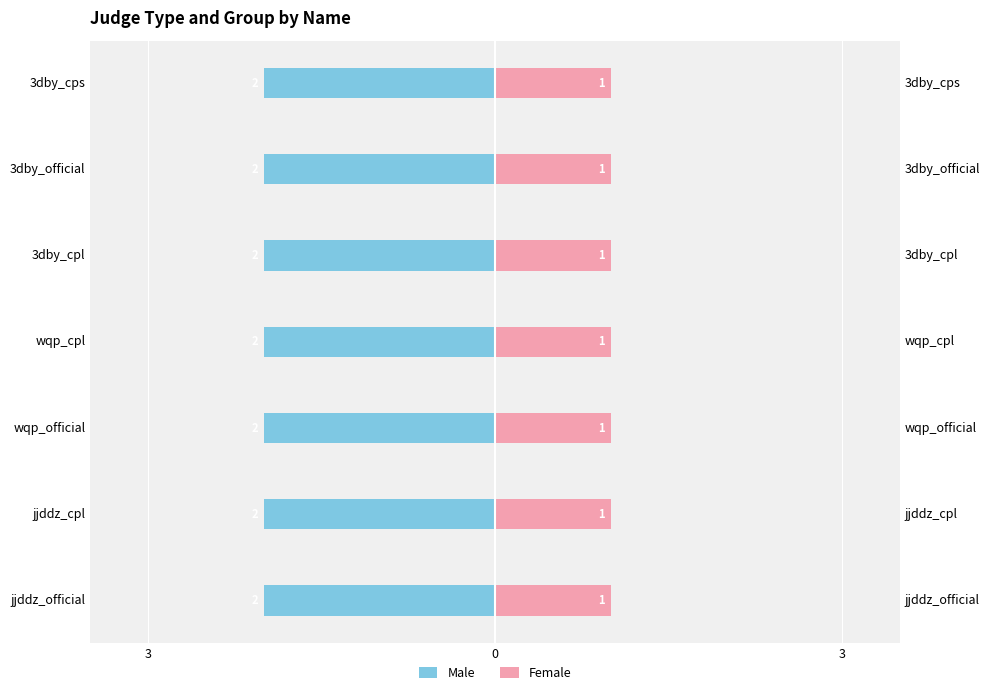

How many bars are there in total?

14